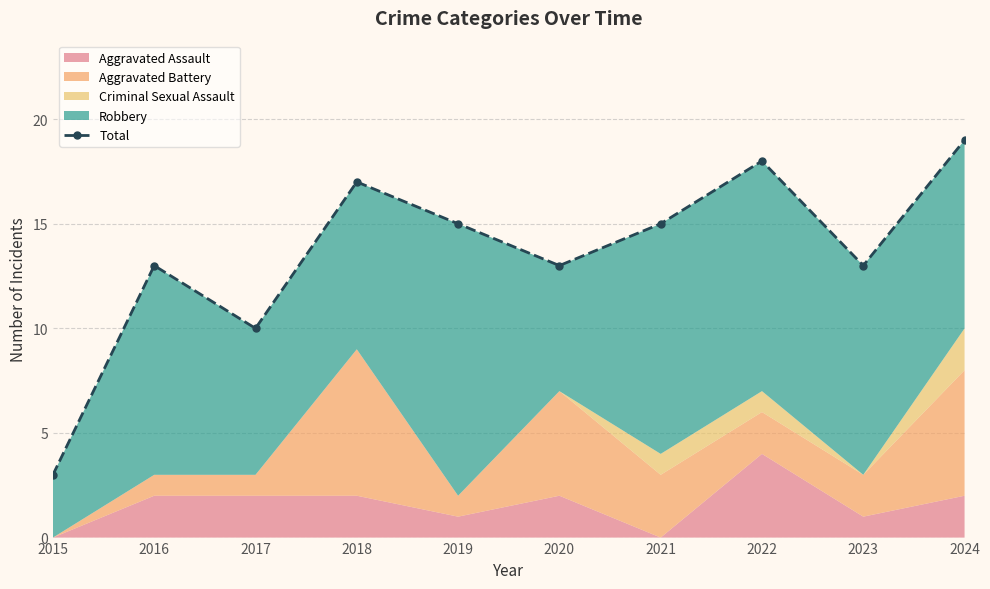

What is the sum of all values?

136